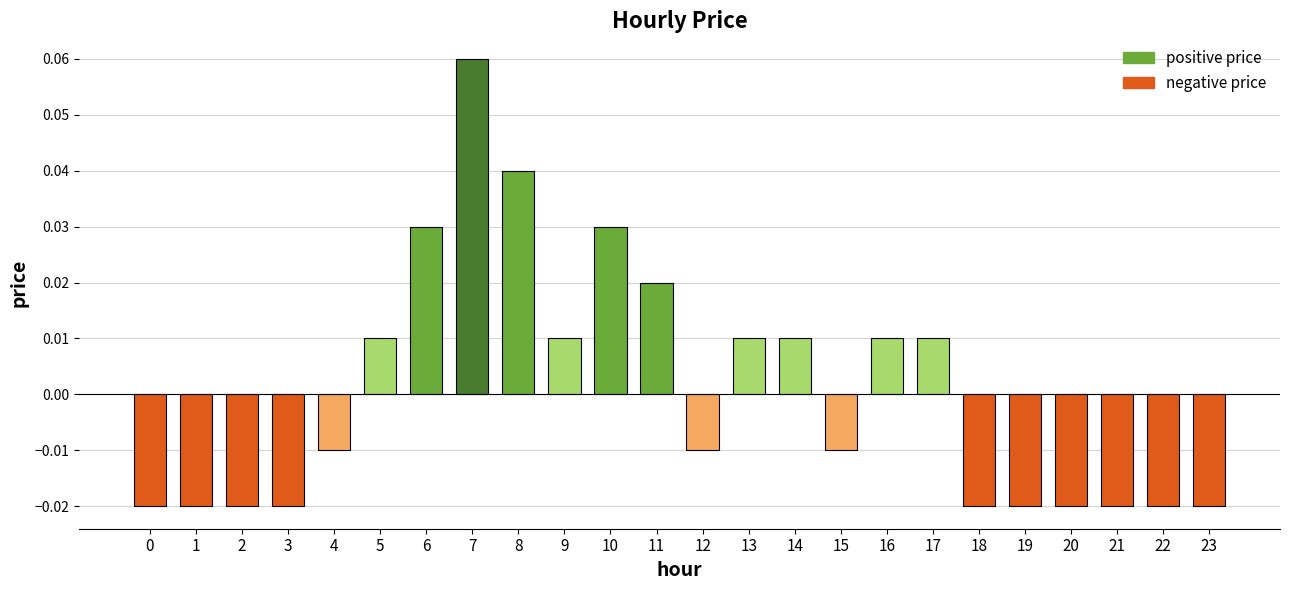

Count the values in the range 0 to 1.

11